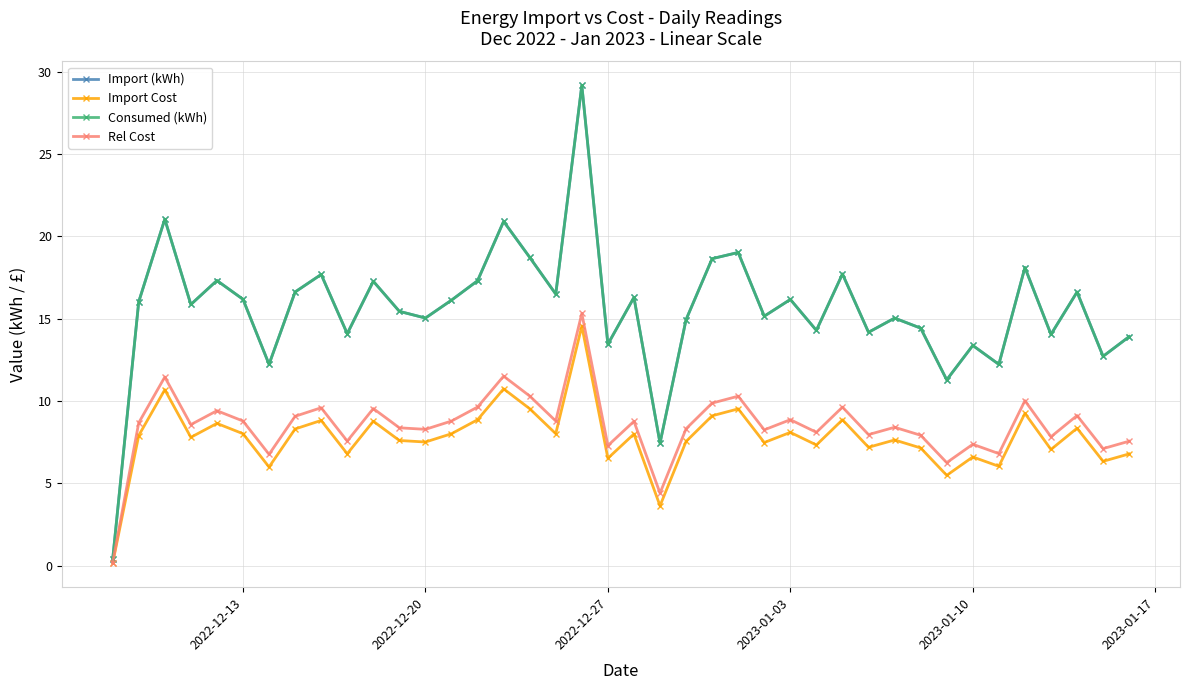

How many data points does each series have?

40